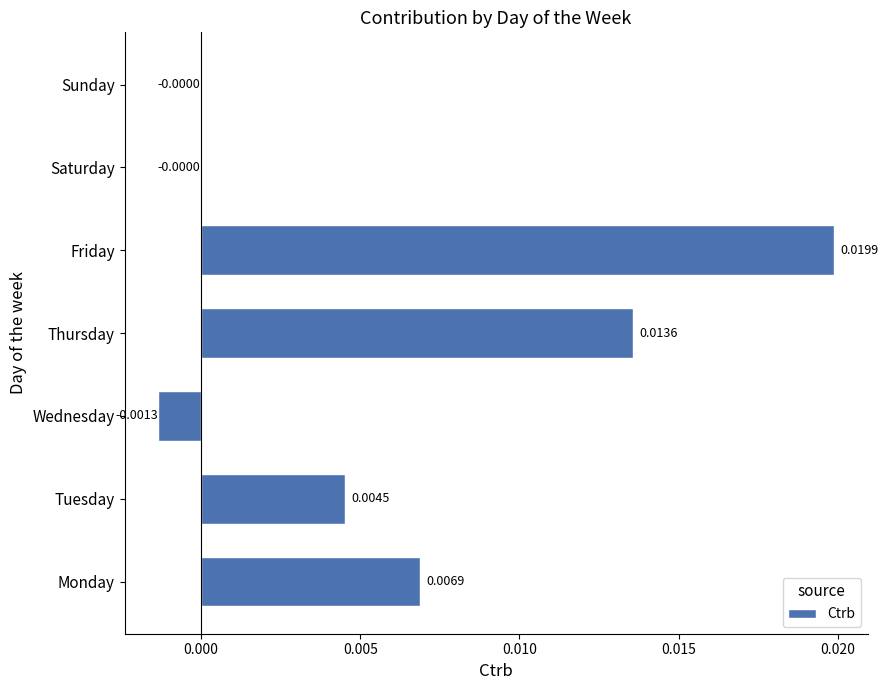

Which category has the highest value across all series?

Friday